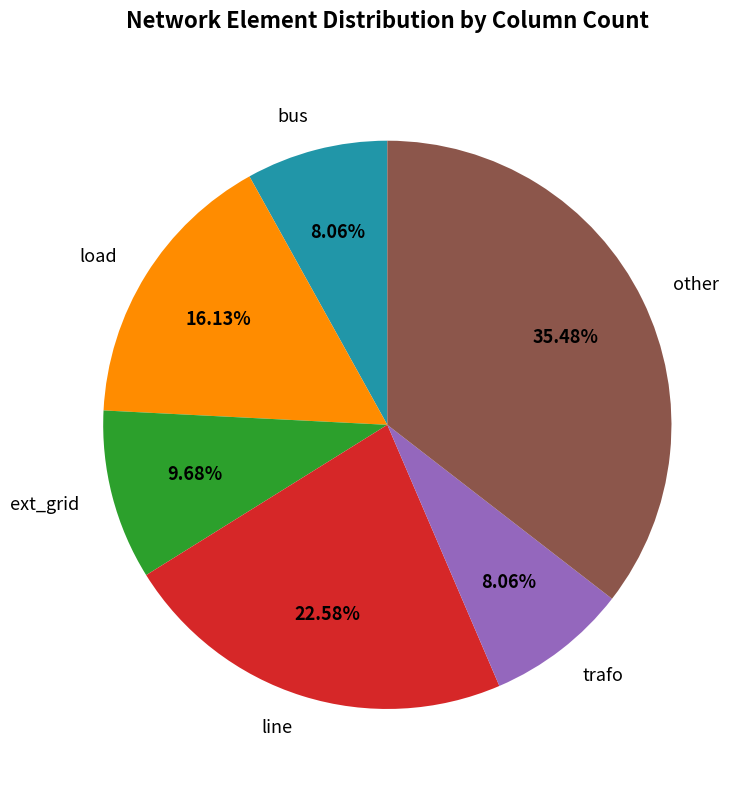

How many slices are in this pie chart?

6